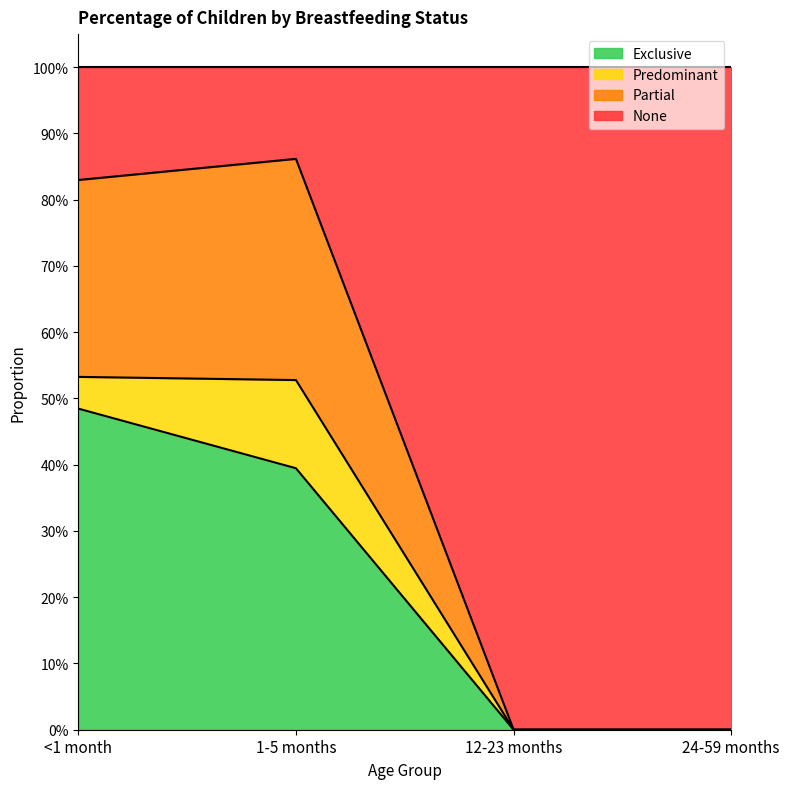

True or false: Exclusive and Partial intersect in this chart.

False